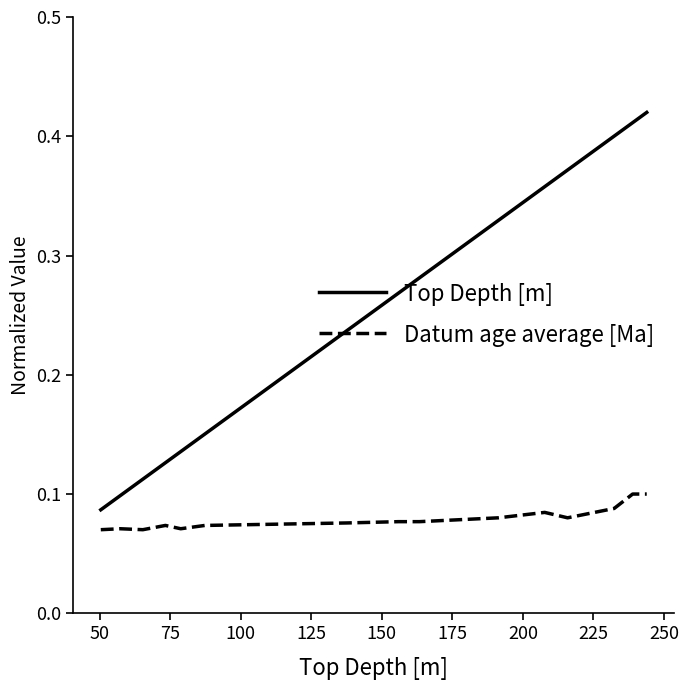

True or false: Top Depth [m] and Datum age average [Ma] cross at least once.

False